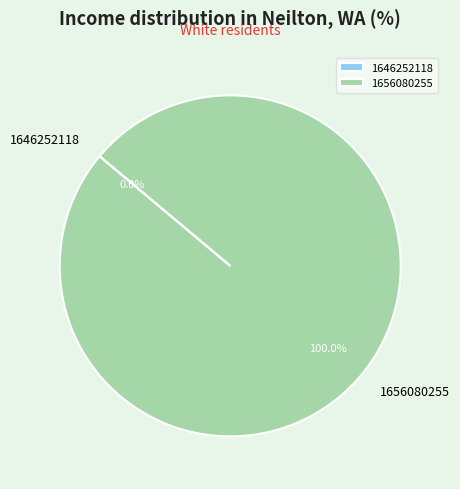

Rank the categories by value from highest to lowest.

1656080255, 1646252118